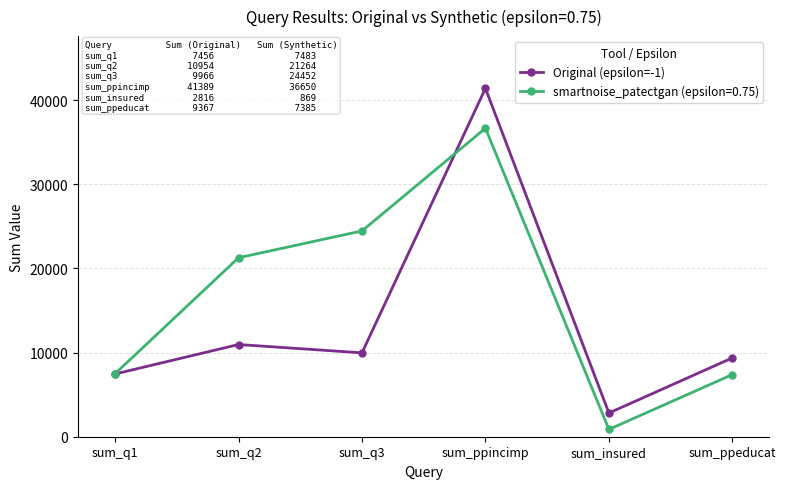

Where is smartnoise_patectgan (epsilon=0.75) nearest to the value 18759?

sum_q2